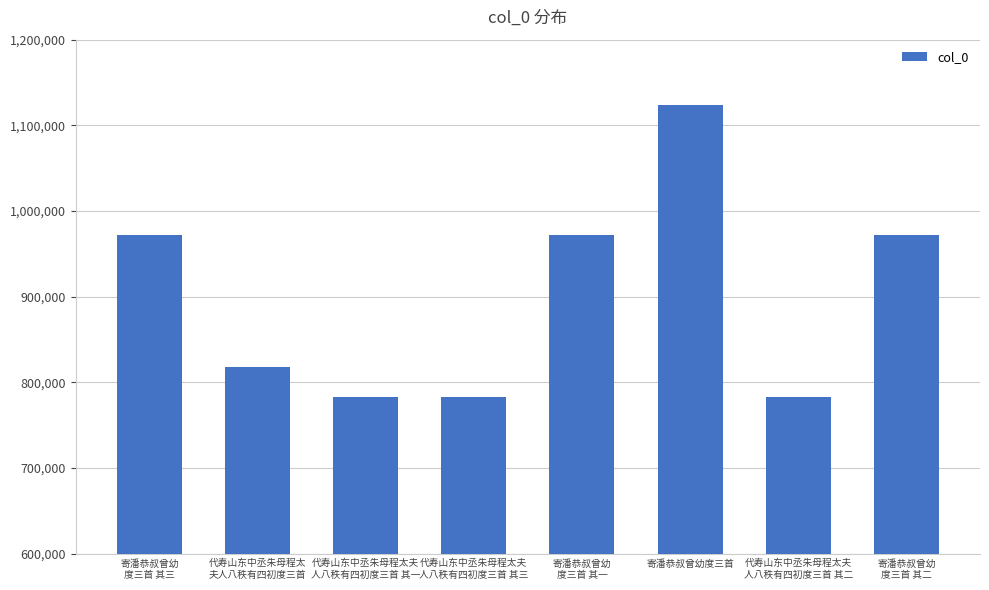

Count the number of data series in this chart.

1